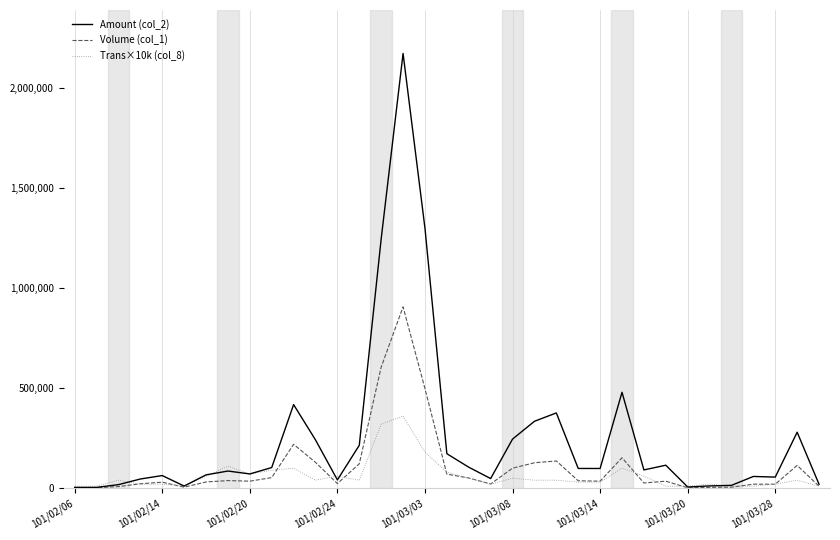

True or false: Volume (col_1) has more than 1 points higher than both neighbors.

True